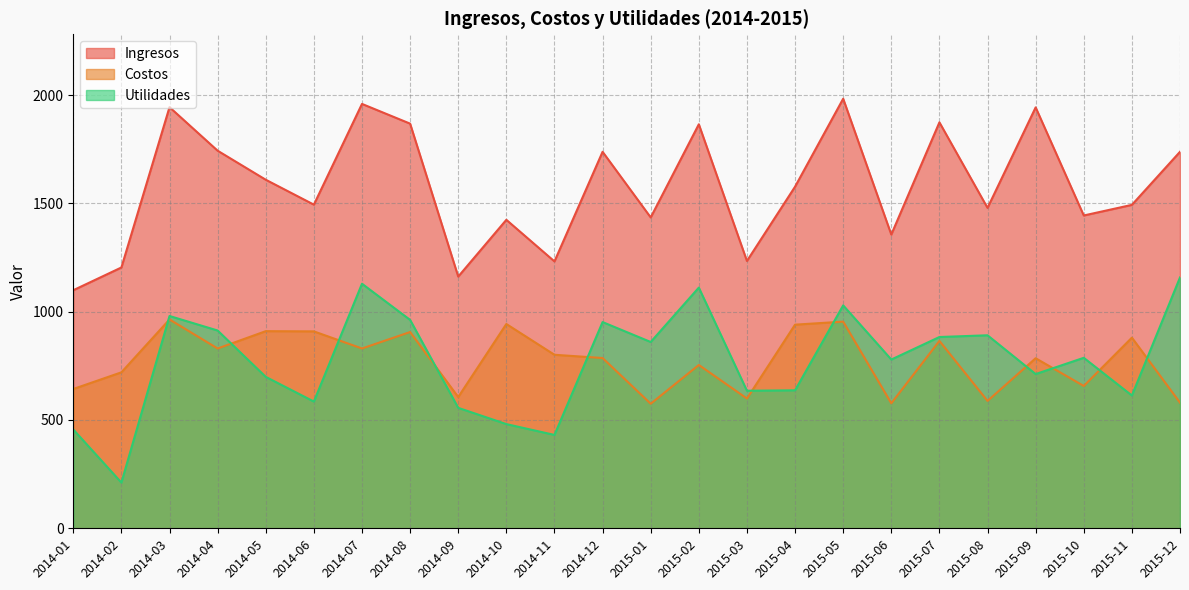

Reading right to left, what are all the values shown in this chart?

Ingresos: 1738	1493	1444	1943	1479	1874	1356	1983	1577	1234	1865	1435	1738	1232	1424	1162	1868	1959	1494	1609	1743	1944	1204	1099
Costos: 580	880	657	785	588	865	577	954	940	599	754	575	786	801	943	606	906	830	909	910	830	964	720	643
Utilidades: 1158	613	787	712	891	883	779	1029	637	635	1111	860	952	431	481	556	962	1129	585	699	913	980	211	456